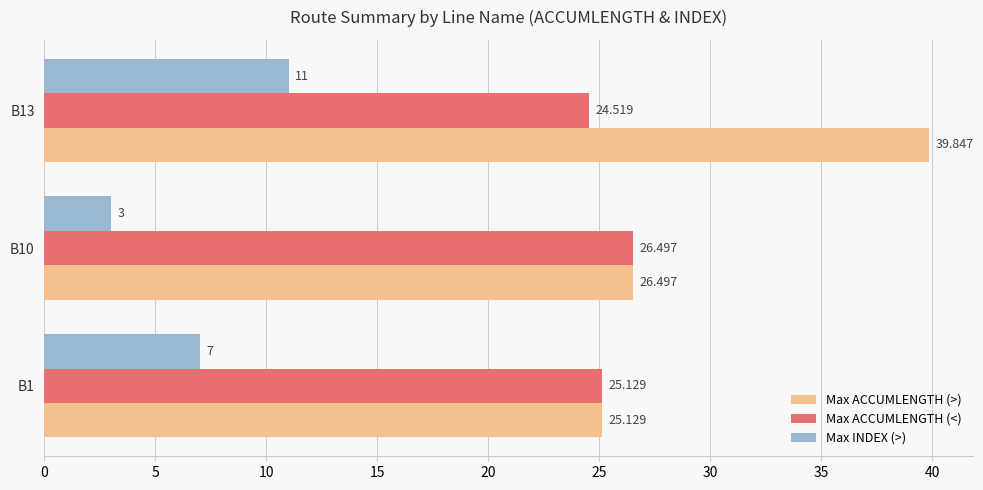

What is the greatest value displayed?

39.8